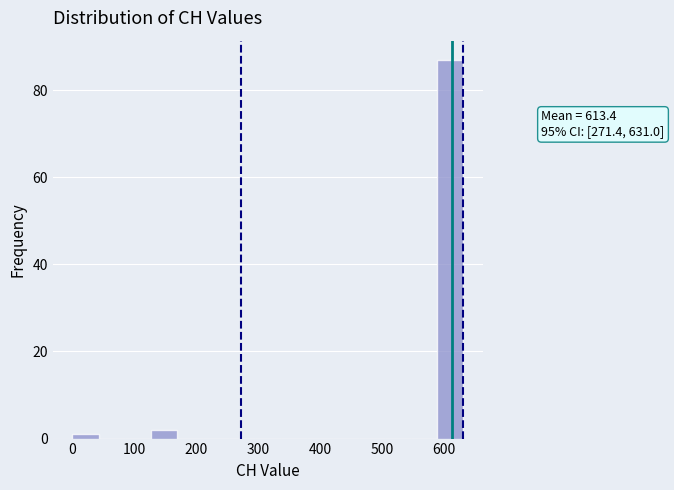

Over which range of the x-axis is the bar tallest?

590 to 630